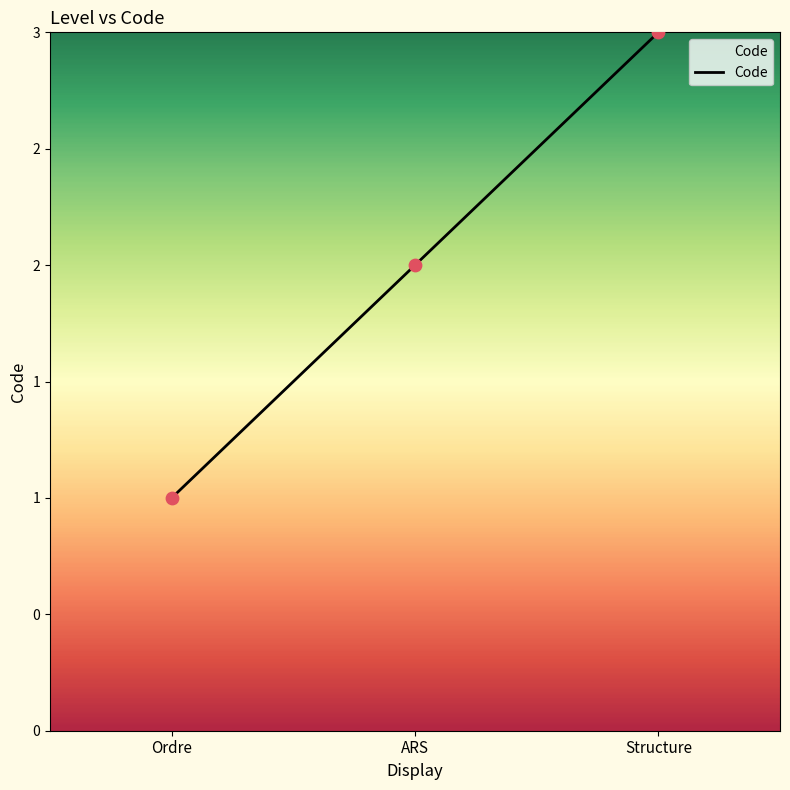

Approximately how many times larger is the value at Structure compared to Ordre?

3.0